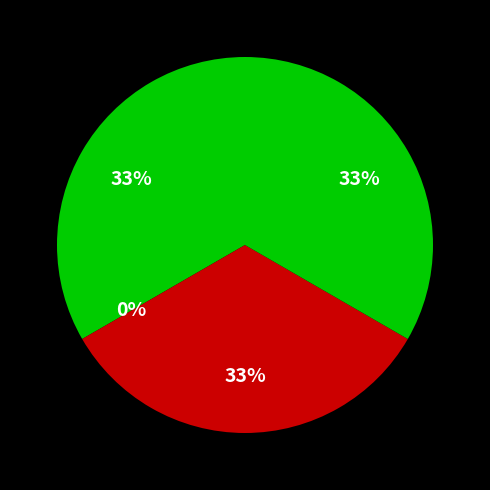

To the nearest percent, what is the difference between the Auteur and Auteur.roleFonctionnel slice percentages?

33%